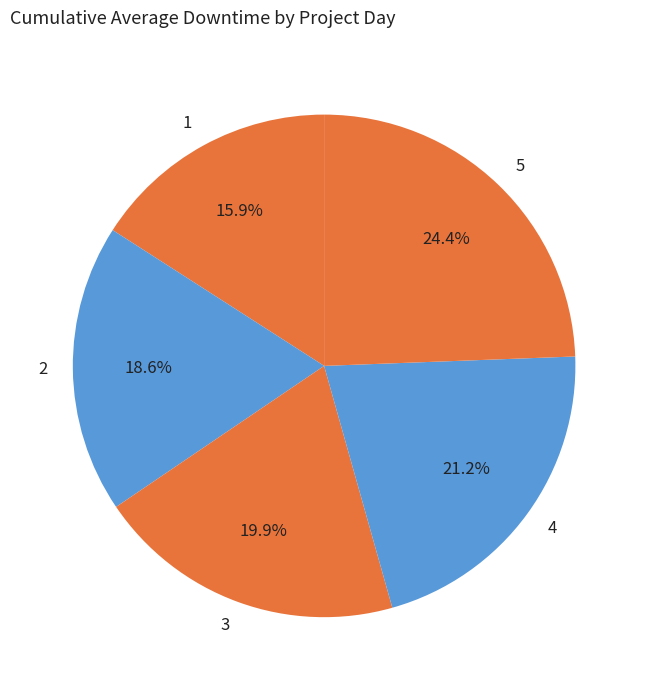

Is there a majority slice in this chart?

No